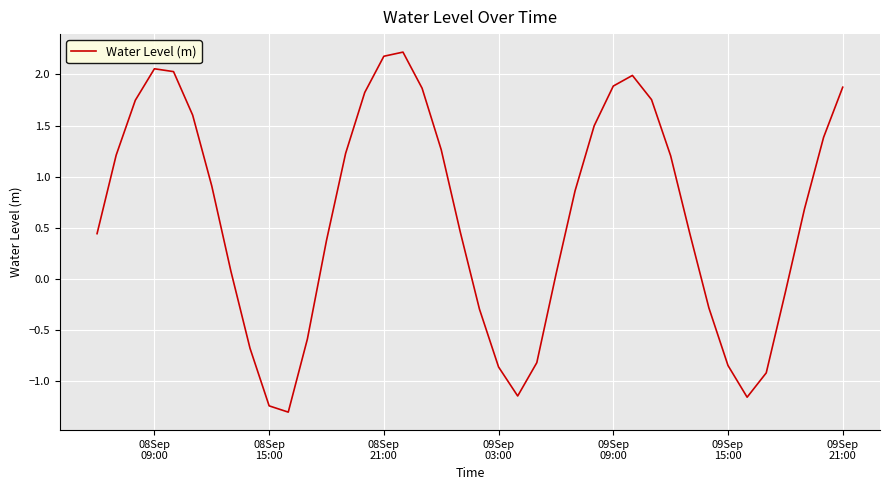

What is the difference between the maximum and minimum values?

3.5